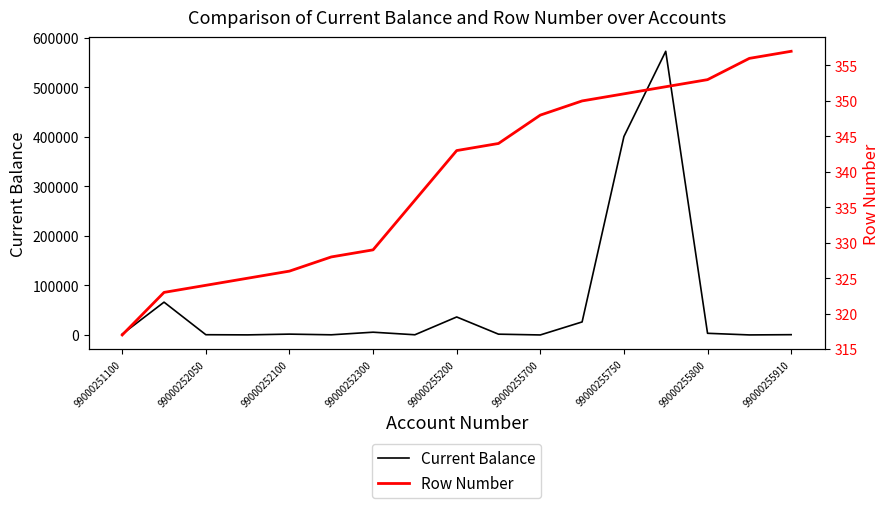

Does the chart display data point markers on the line(s)?

No